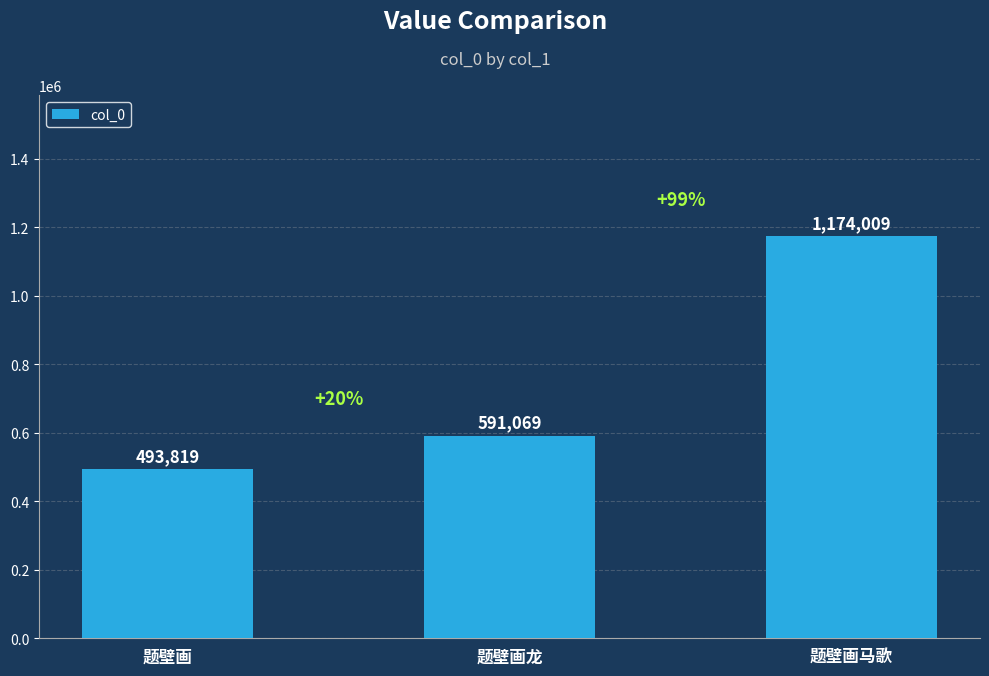

Which category has the highest value across all series?

题壁画马歌